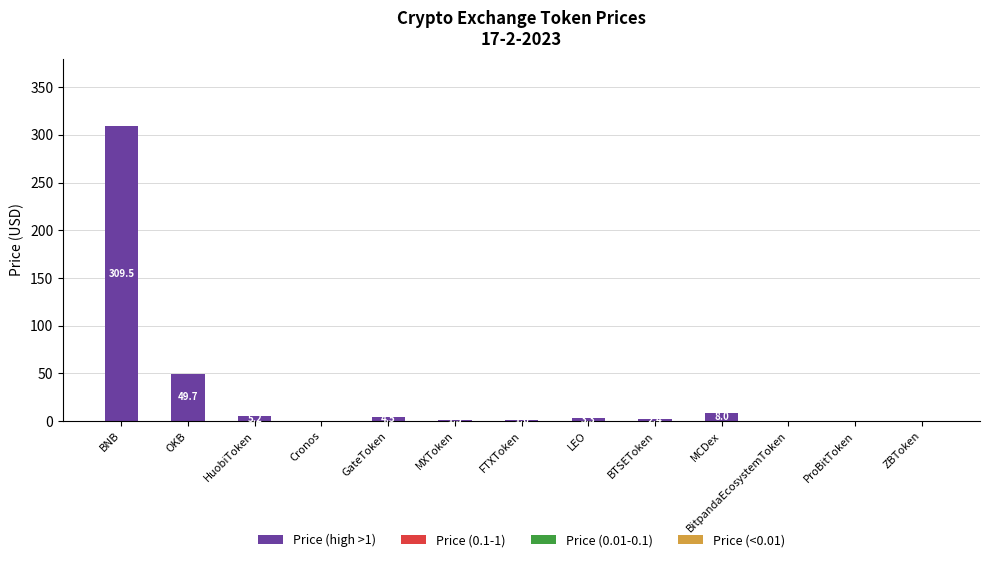

Which category has the highest value in the Price (high >1) series?

BNB